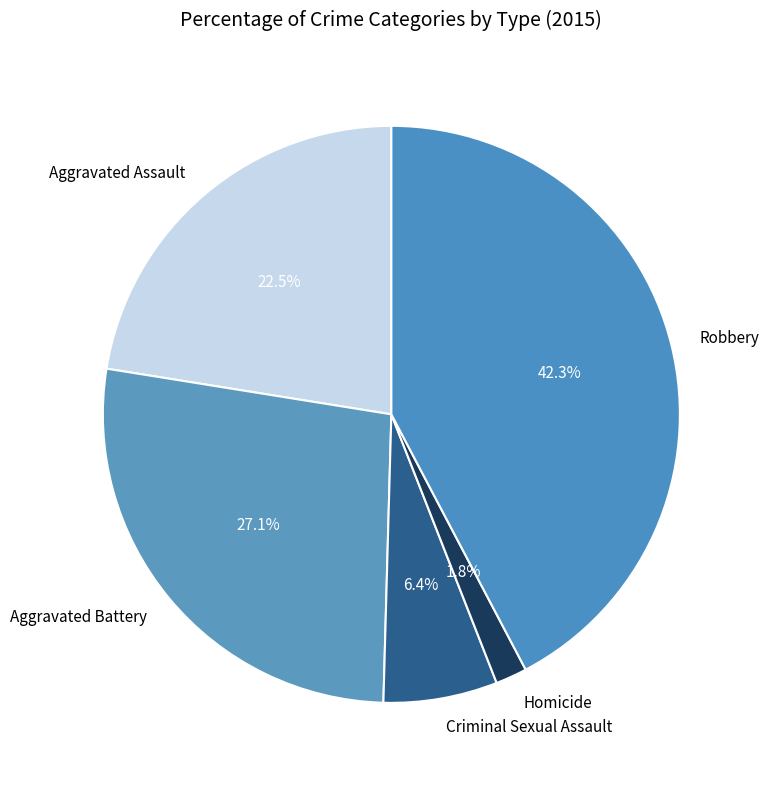

Which category has the biggest portion of the pie?

Robbery